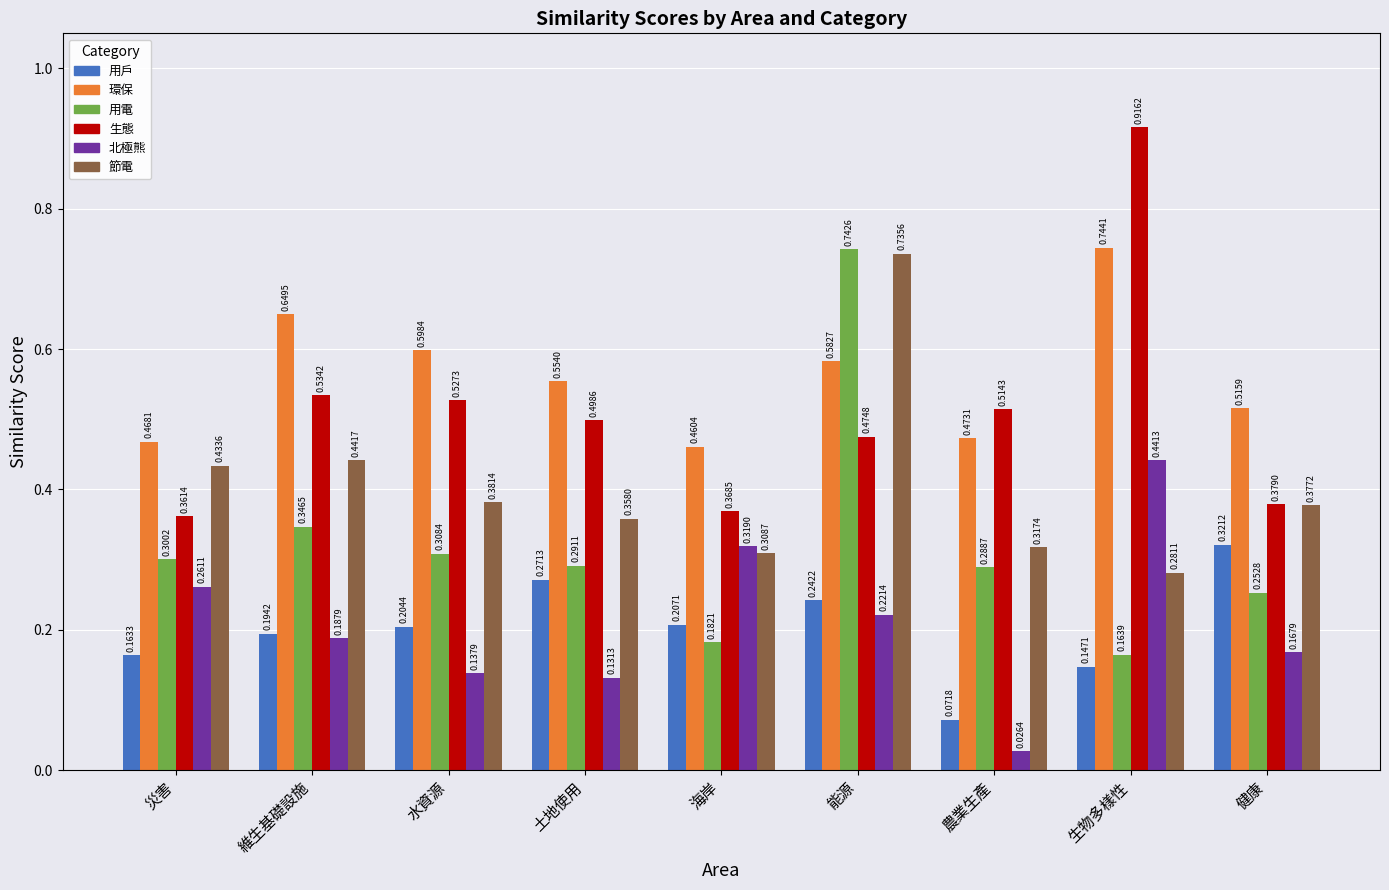

What position from the left is 能源?

6